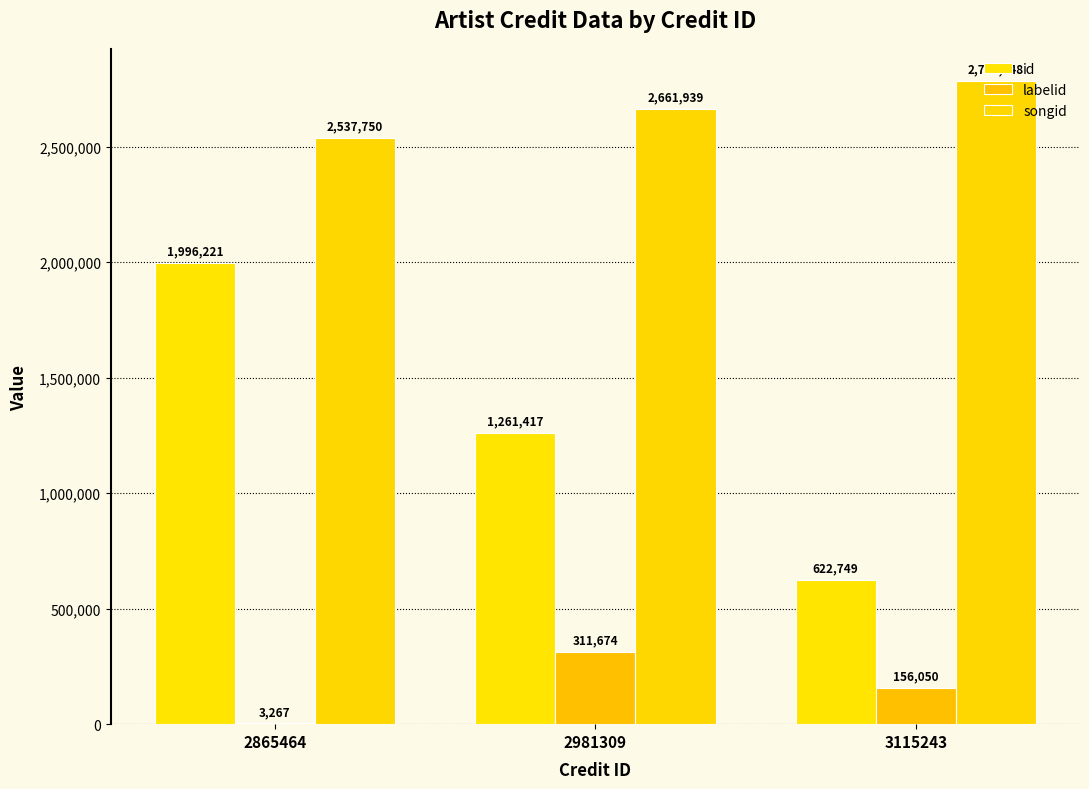

Where does the id series first go above 1261417?

2865464